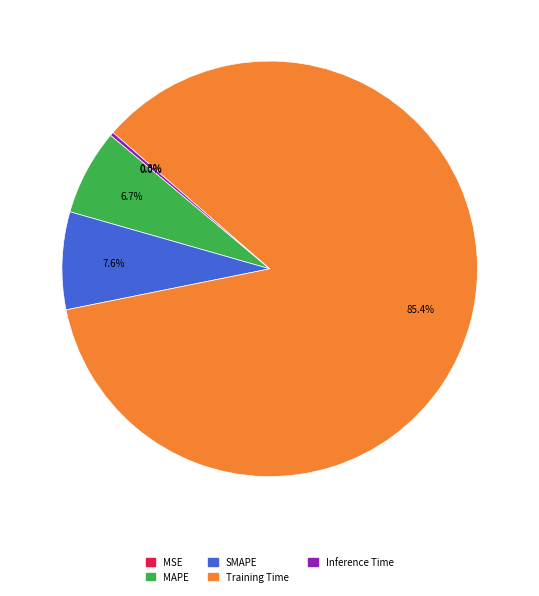

Which slice represents more than half of the pie?

Training Time